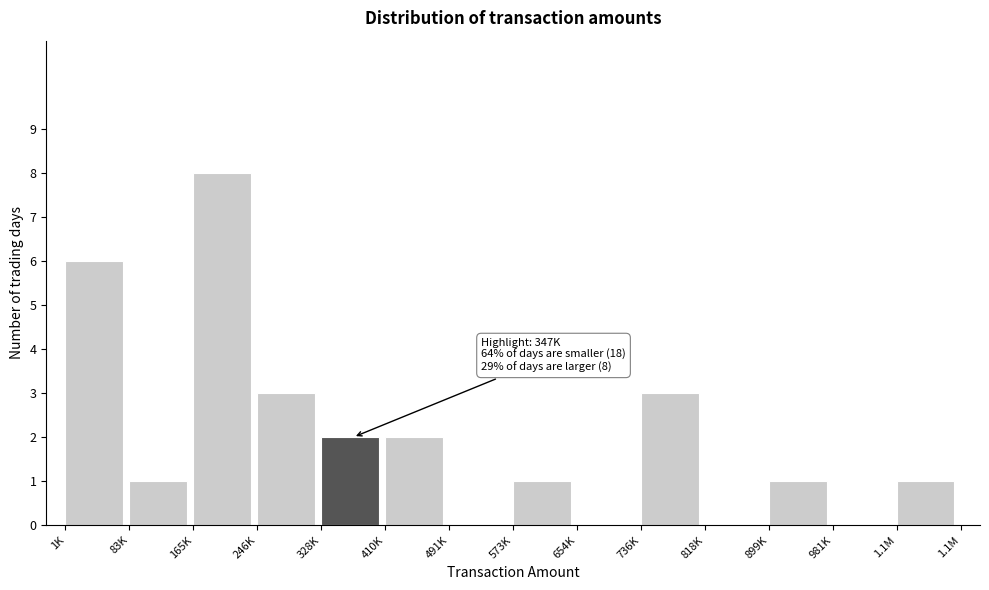

Reading left to right, transcribe all the data shown in this chart.

1K=6	83K=1	165K=8	246K=3	328K=2	410K=2	491K=0	573K=1	654K=0	736K=3	818K=0	899K=1	981K=0	1.1M=1